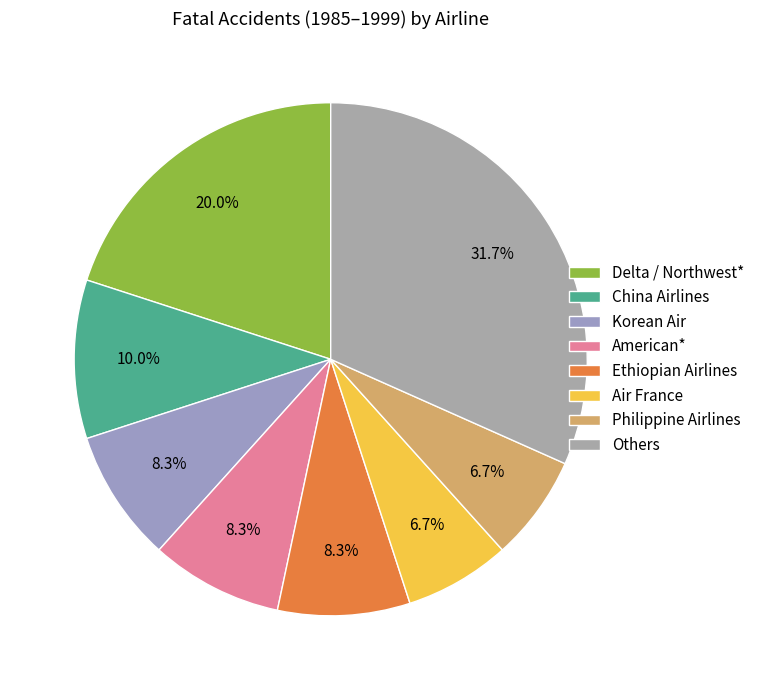

How many segments does this pie chart have?

8